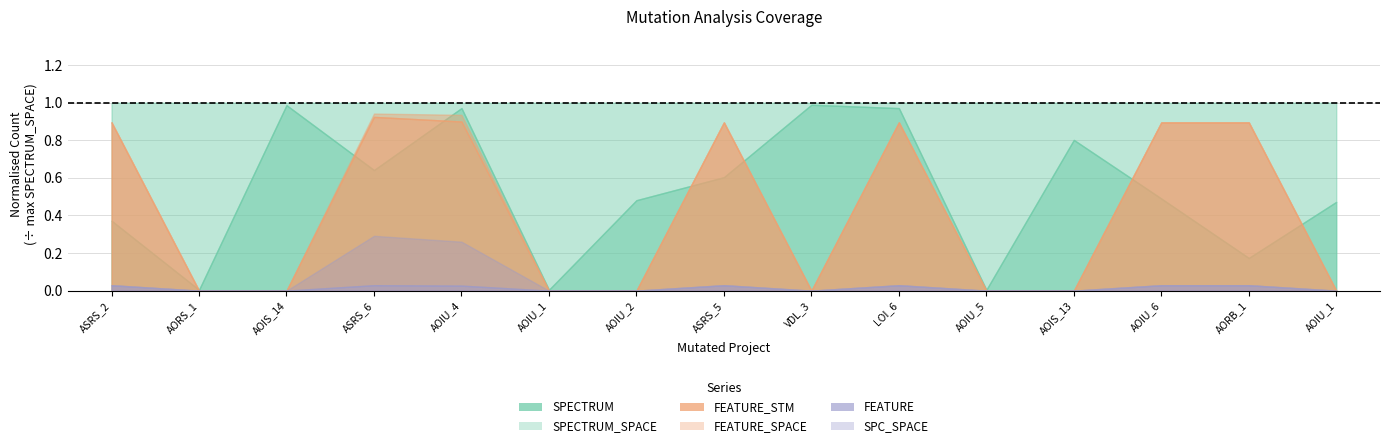

True or false: SPC_SPACE and SPECTRUM intersect in this chart.

False